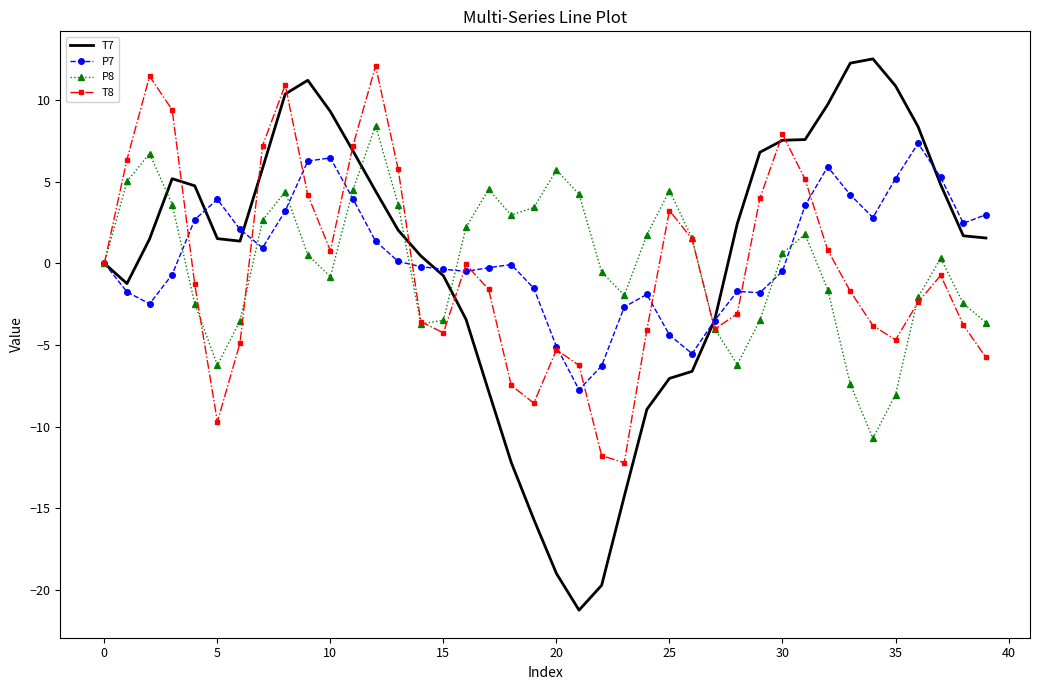

What is the average value of the T8 series?

-0.3